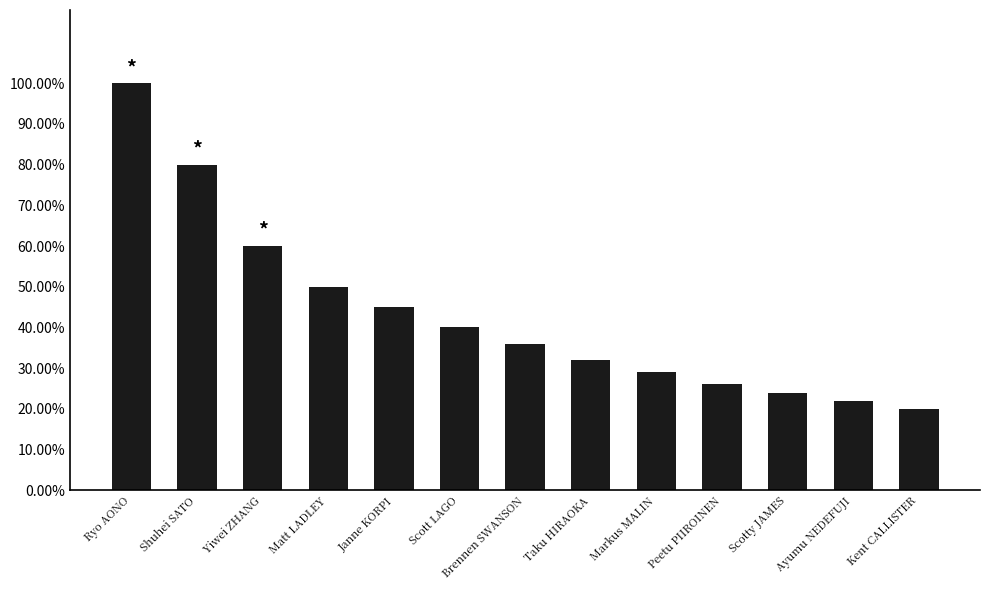

Reading right to left, what are all the values shown in this chart?

Kent CALLISTER=0.2	Ayumu NEDEFUJI=0.2	Scotty JAMES=0.2	Peetu PIIROINEN=0.3	Markus MALIN=0.3	Taku HIRAOKA=0.3	Brennen SWANSON=0.4	Scott LAGO=0.4	Janne KORPI=0.5	Matt LADLEY=0.5	Yiwei ZHANG=0.6	Shuhei SATO=0.8	Ryo AONO=1.0